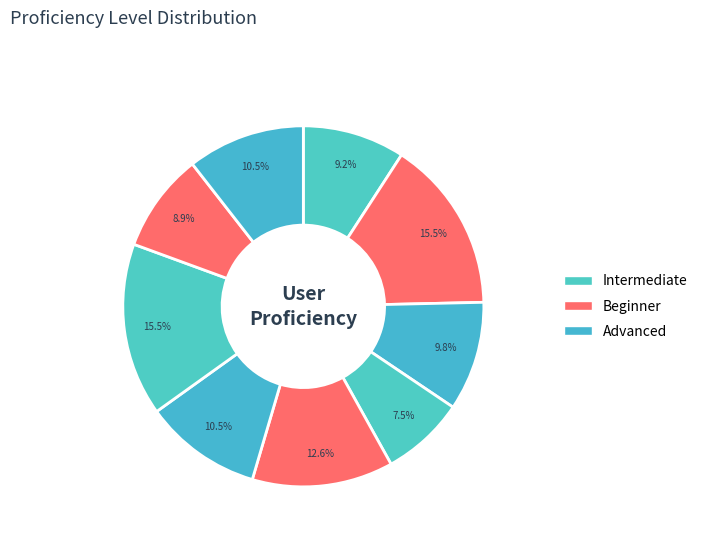

Count the number of slices in the pie.

9